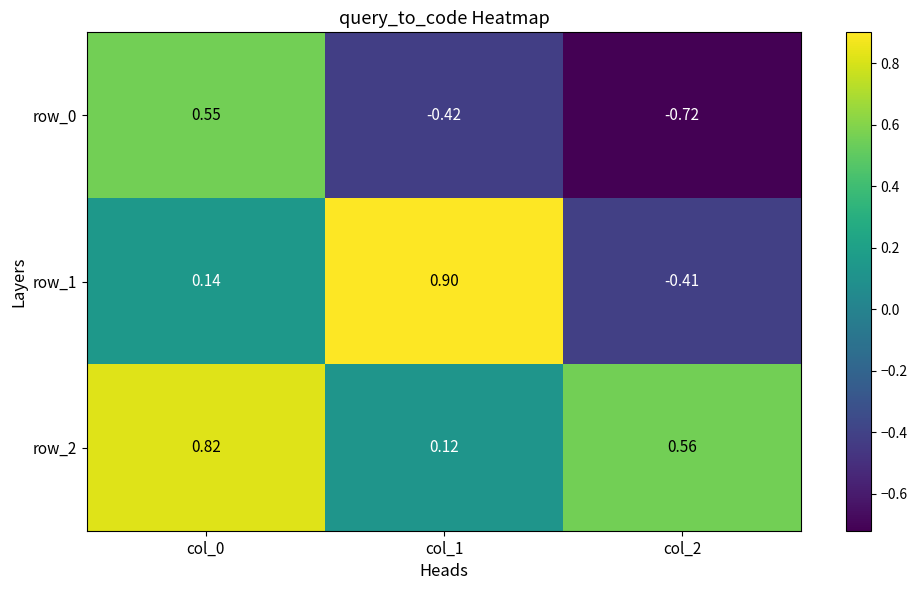

Where does the row_0 series first go above 0?

col_0